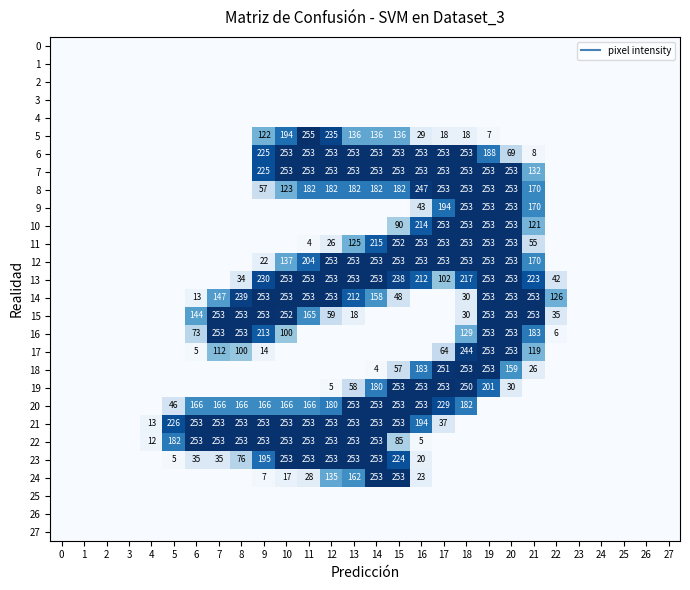

What is the total value across all series at 12?

2846